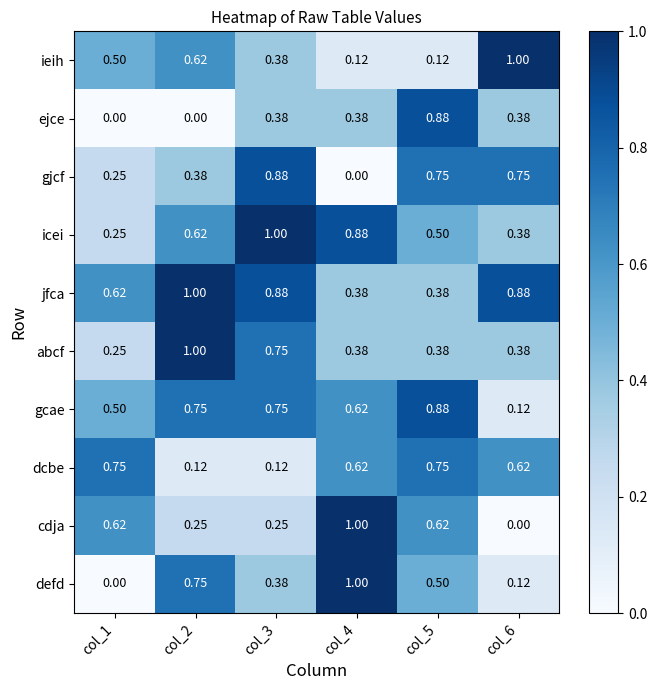

Which series has the largest total across all categories?

jfca